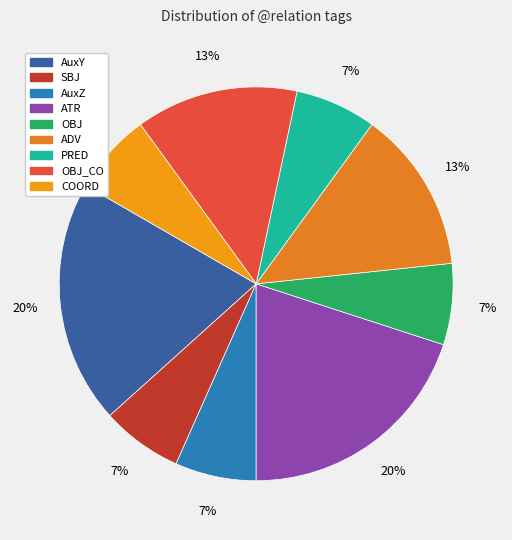

How many segments does this pie chart have?

9